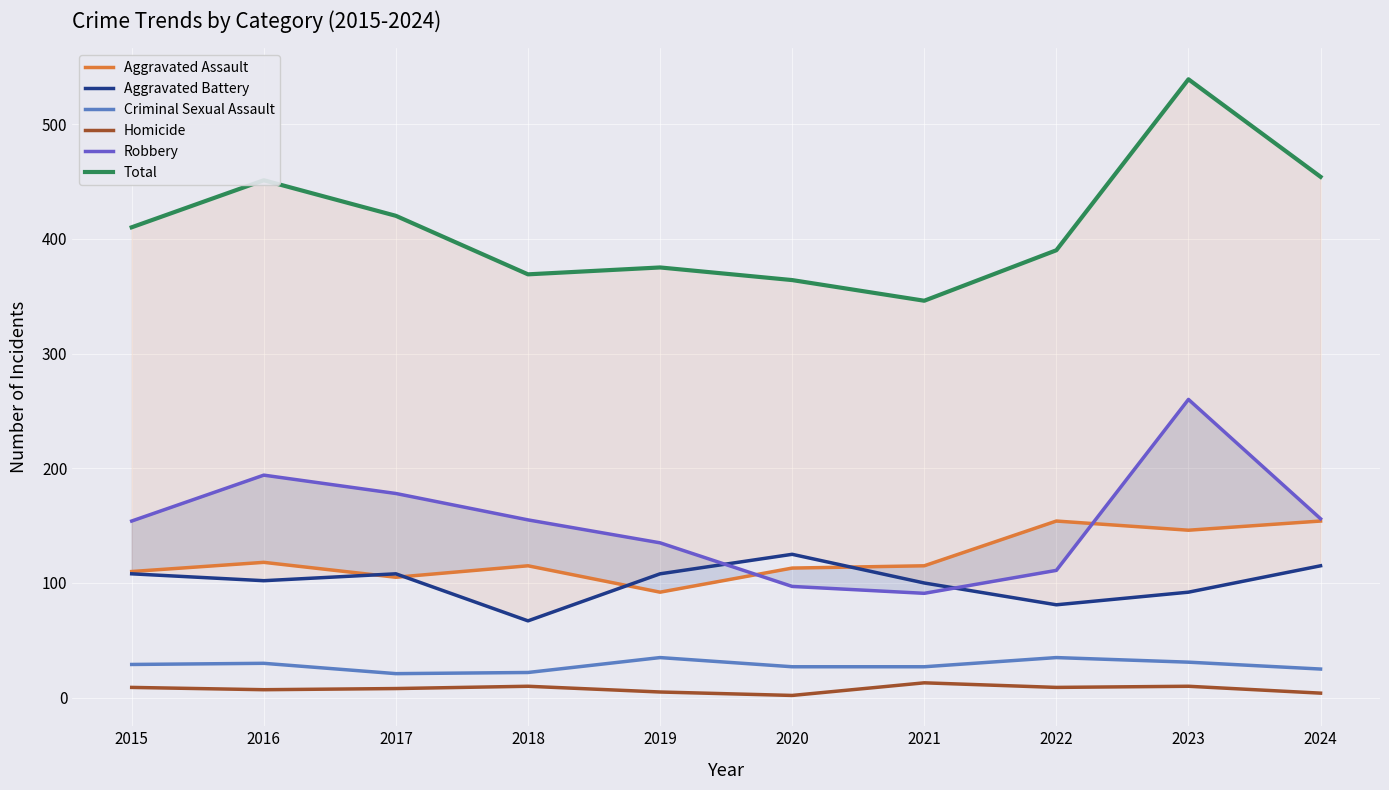

What is the maximum value for Aggravated Battery?

125